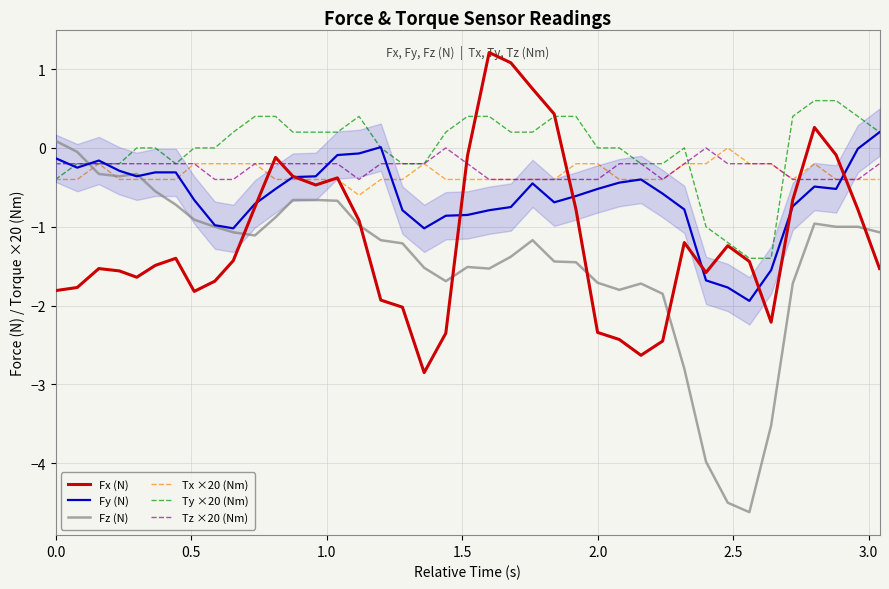

What is the lowest value of the Fy (N) series?

-1.9